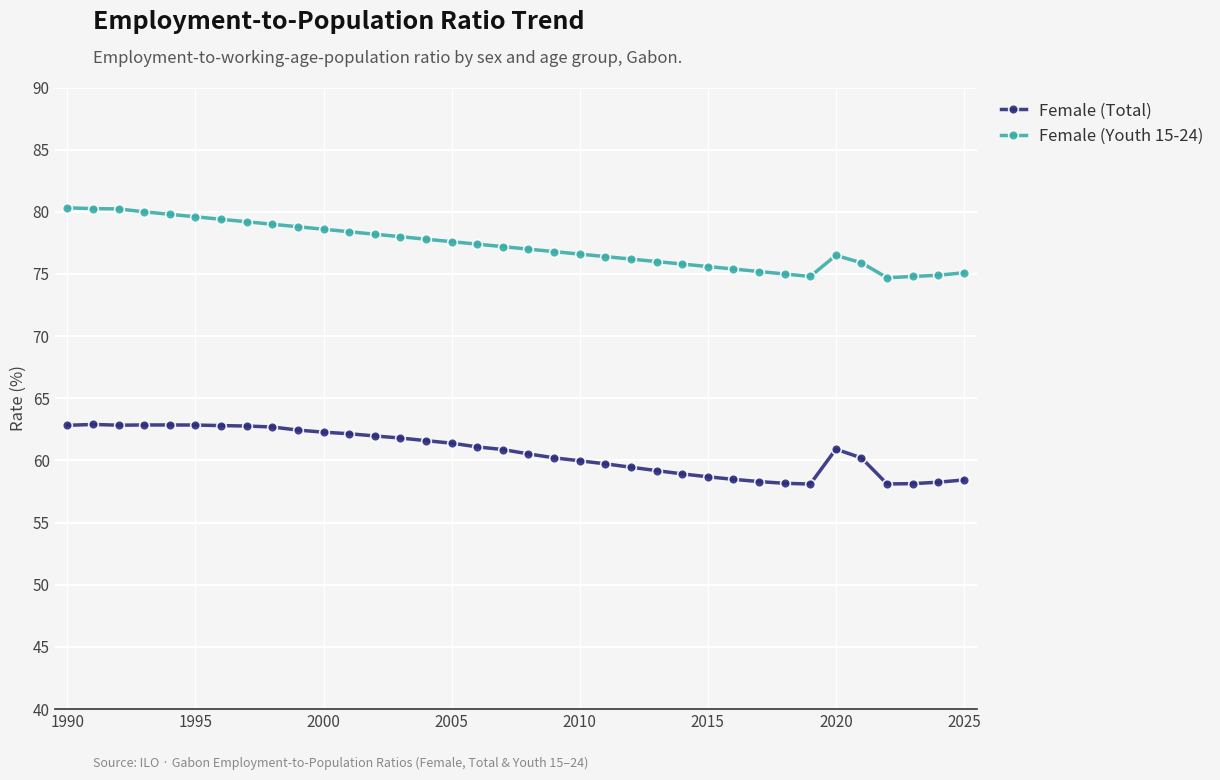

What are all the series names shown in the legend?

Female (Total), Female (Youth 15-24)